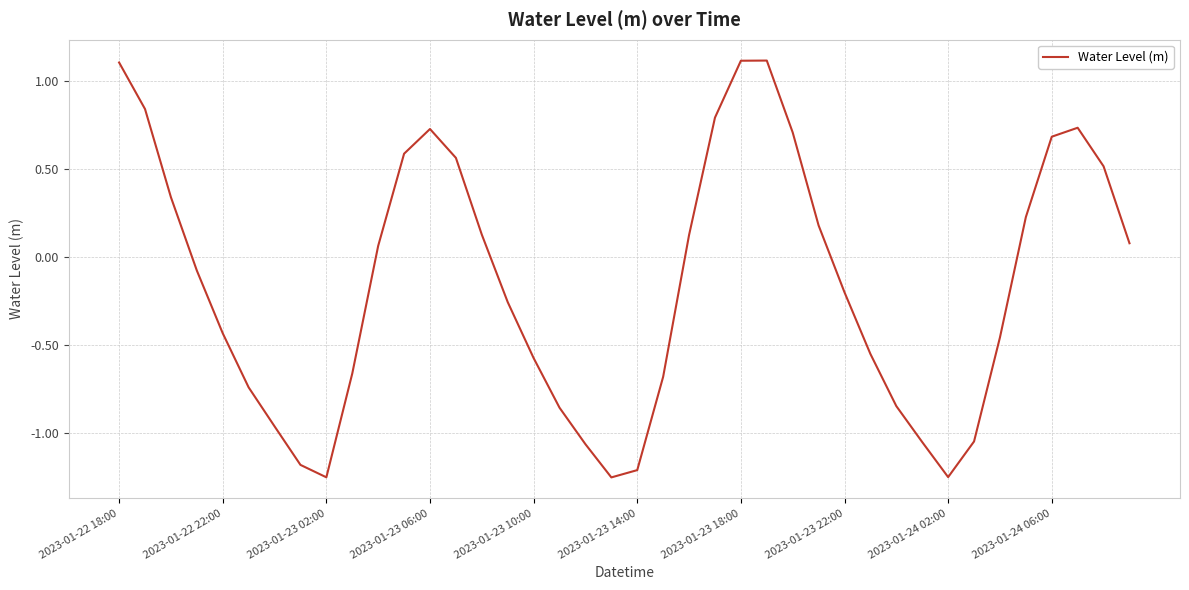

How many lines are shown in the chart?

1